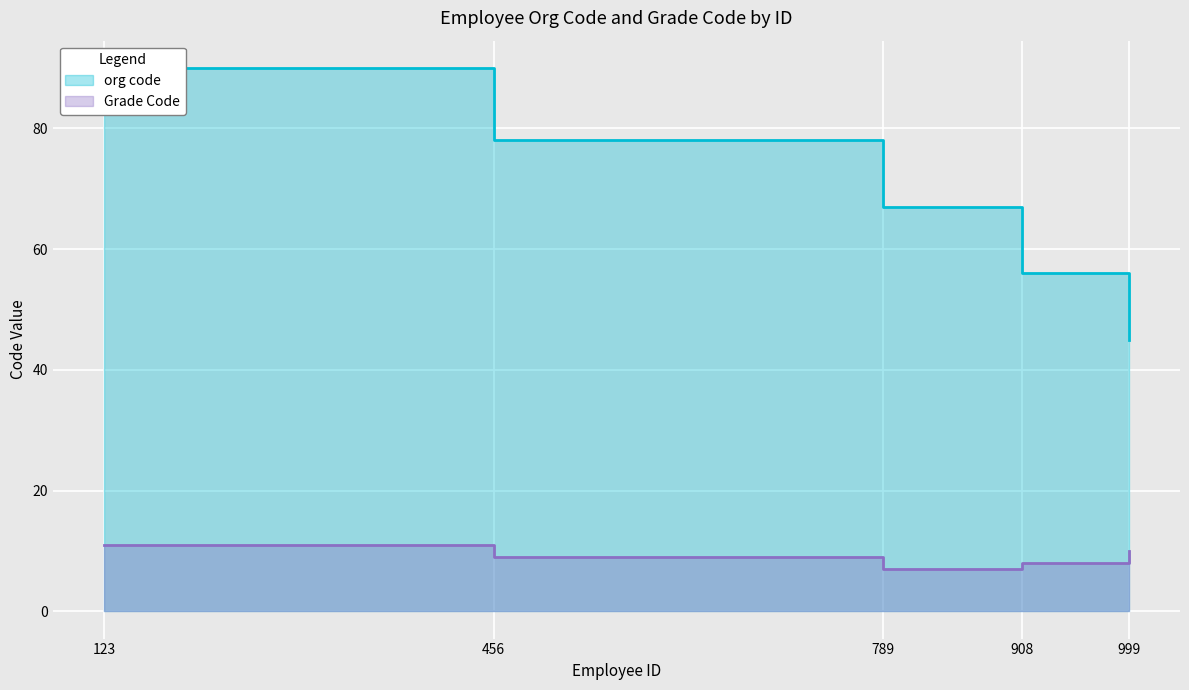

True or false: org code and Grade Code cross at least once.

False